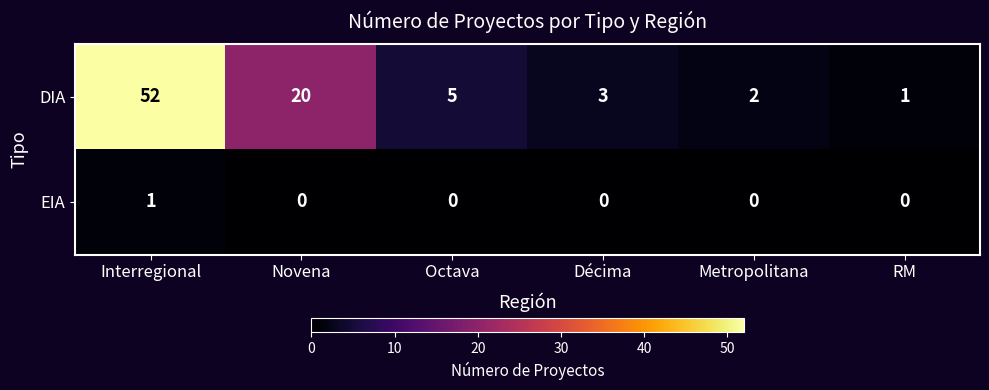

Between Octava and Metropolitana, which series saw the biggest shift?

DIA